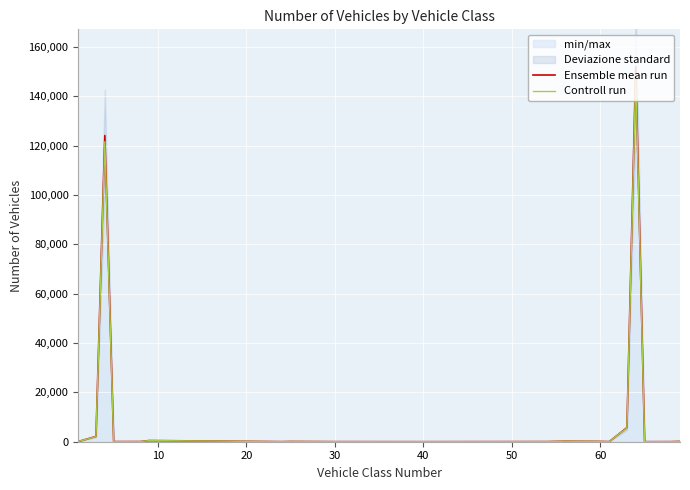

What is the maximum value for Ensemble mean run?

151913.0